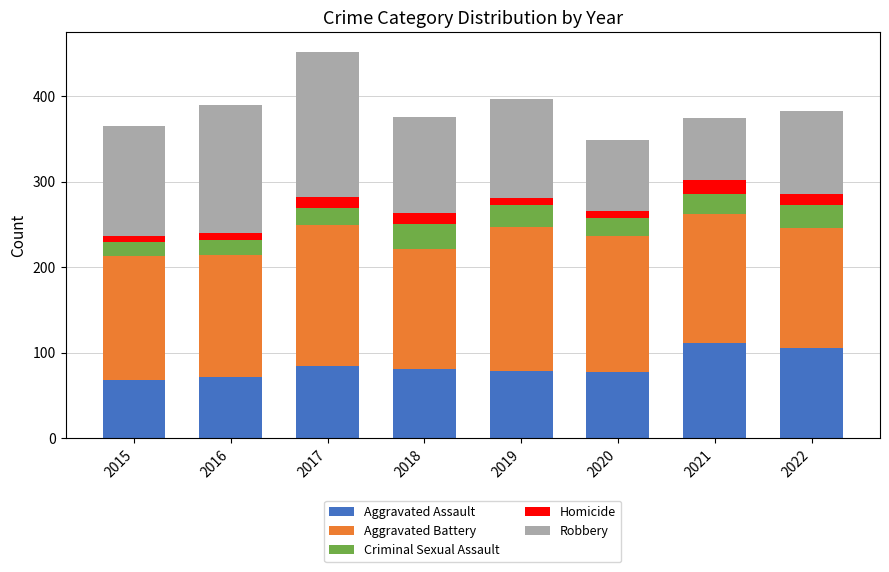

What is the minimum value for Aggravated Assault?

68